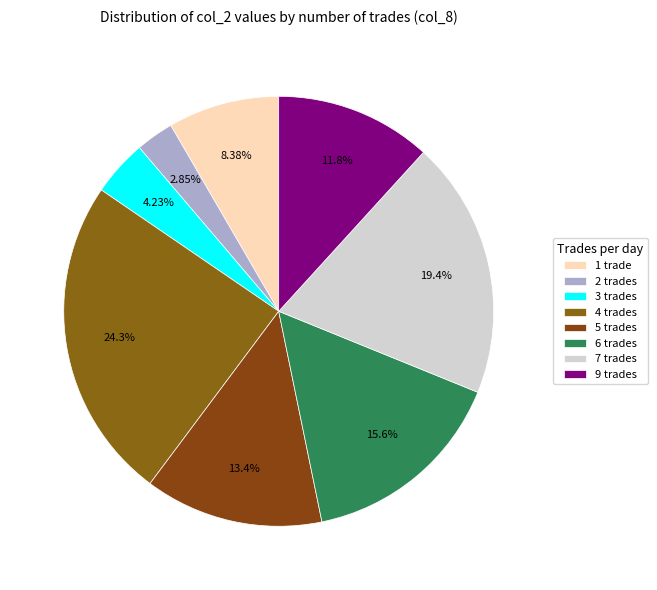

To the nearest percent, what is the difference between the largest and smallest slice percentages?

21%